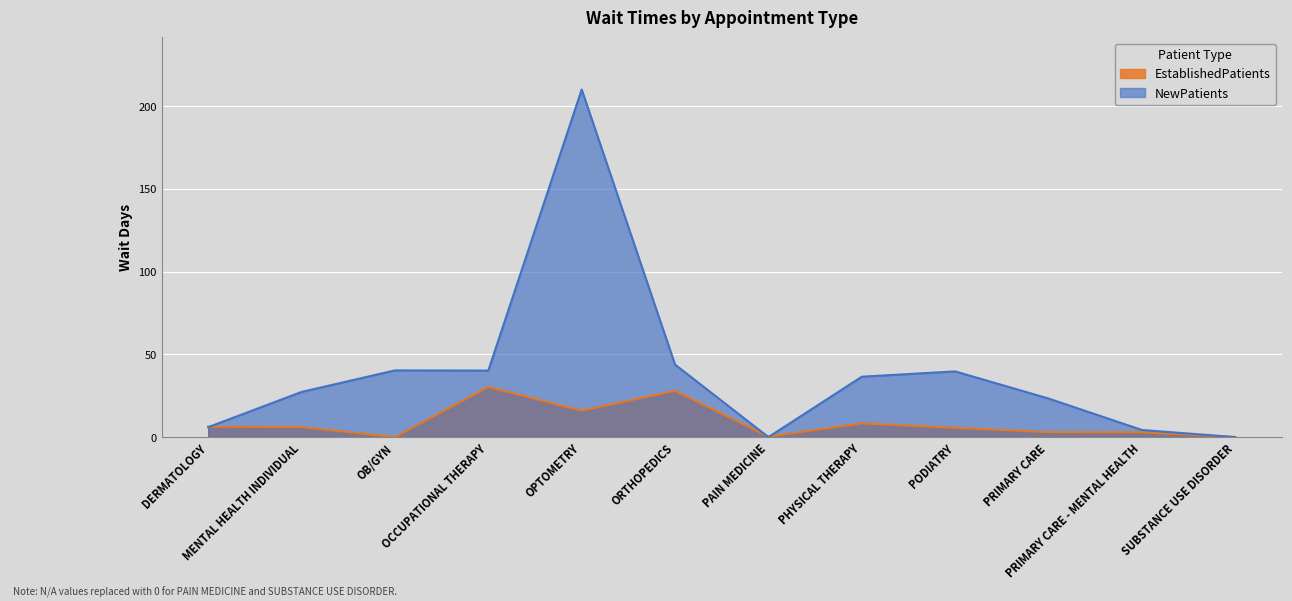

Where is the first local maximum for EstablishedPatients?

OCCUPATIONAL THERAPY